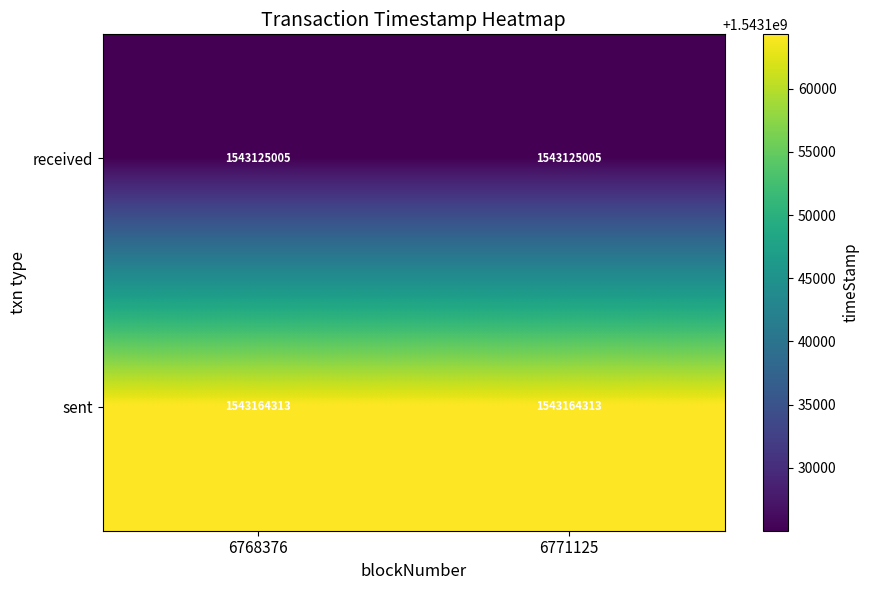

How many distinct data groups are displayed?

2